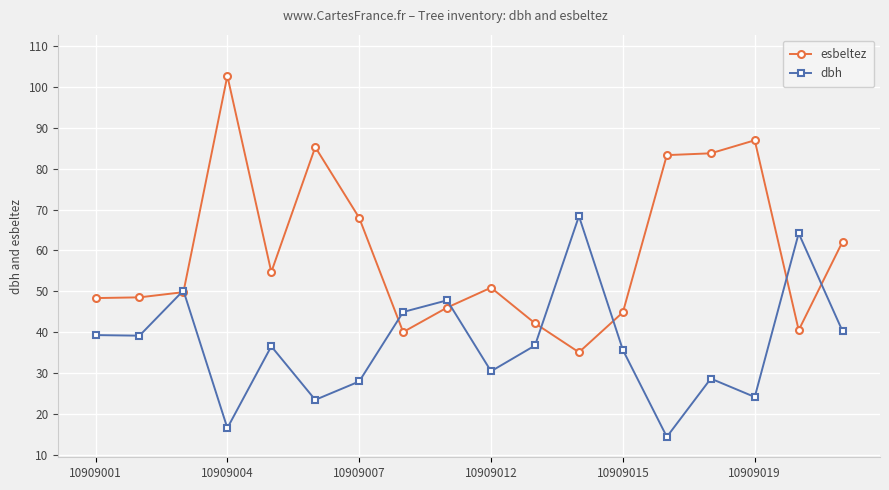

How many categories are shown in the chart?

18